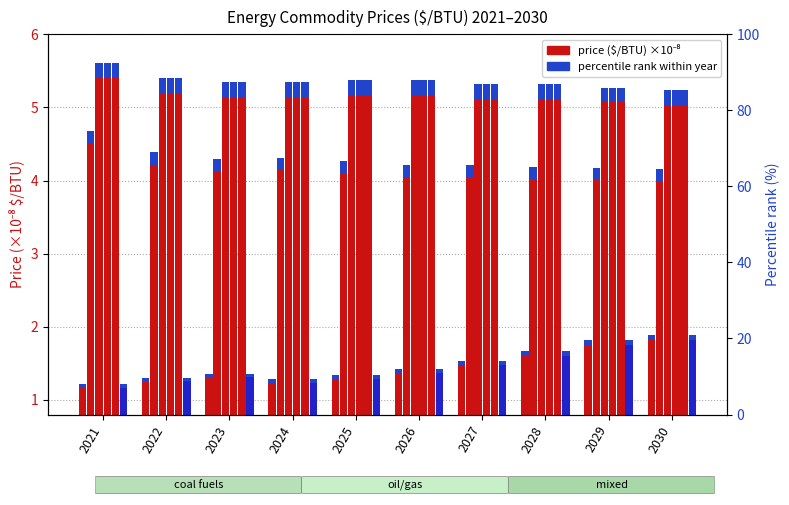

What is the total value across all series at 2024?

22.0